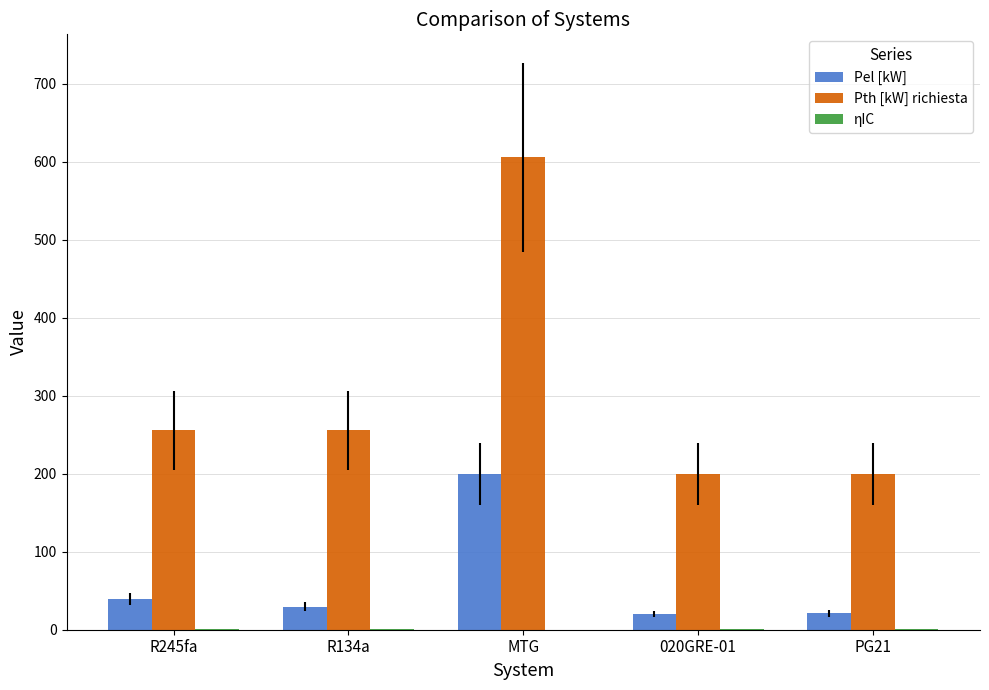

At which category is the sum across all series the highest?

MTG